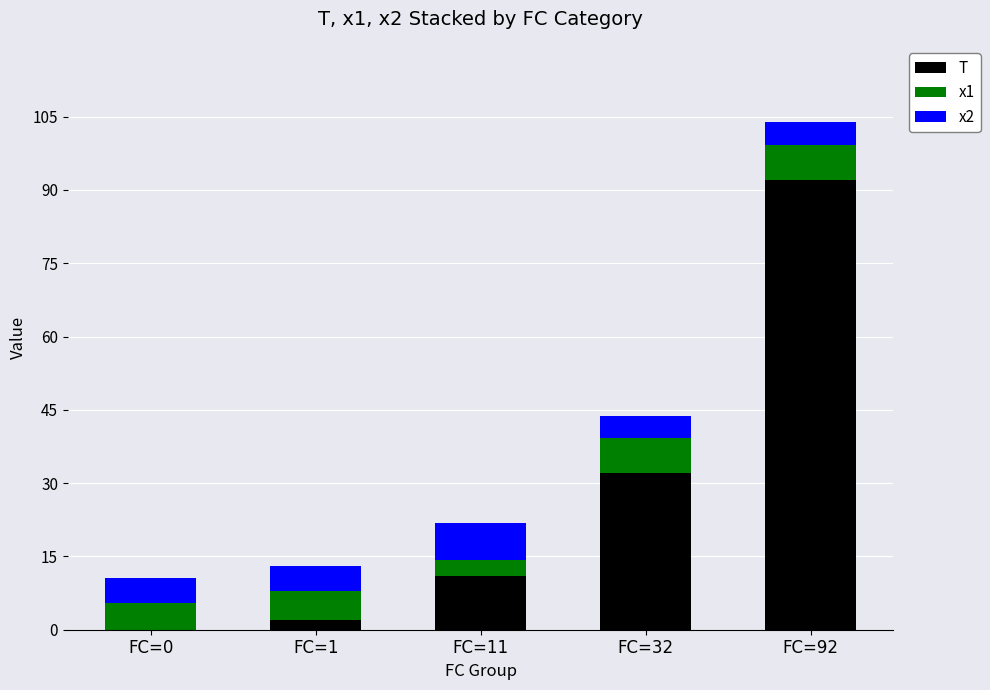

Is it true that T equals 54.5 at FC=0?

False